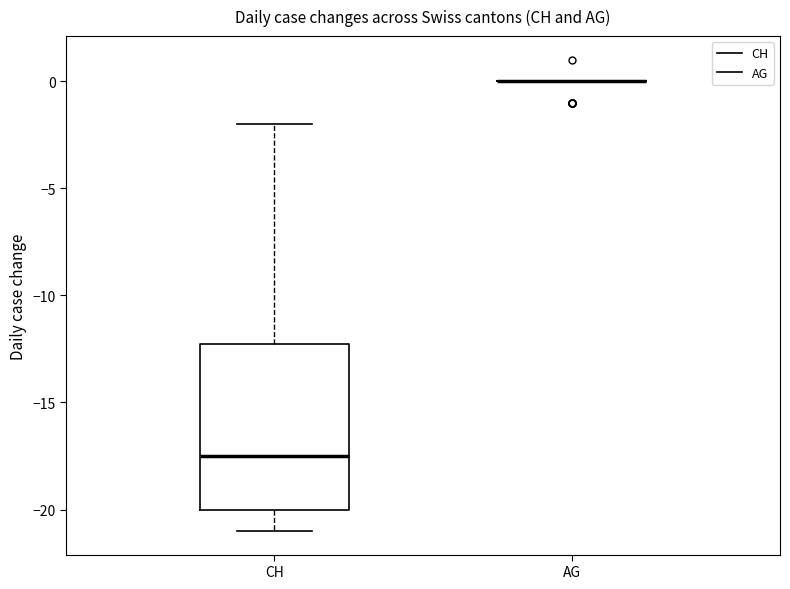

Reading left to right, transcribe this box plot: for each box, give where its median line is, the range the box spans, and where its two whiskers end, as read against the y-axis. The values are not printed on the chart, so give them approximately, as read against the axis.

CH: median -17.5, box -20.0 to -12.0, whiskers -21.0 to -2.0
AG: box collapsed to a line at 0.0, whiskers 0.0 to 0.0